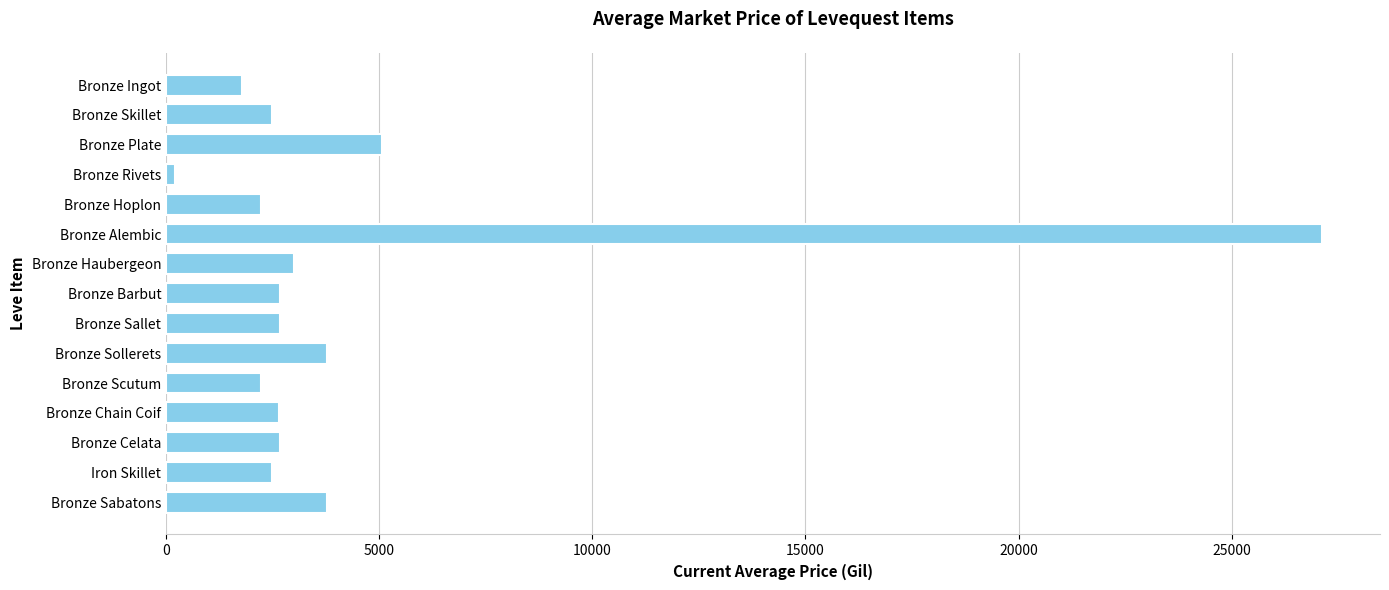

What is the value of the 12th bar from the top?

2656.0